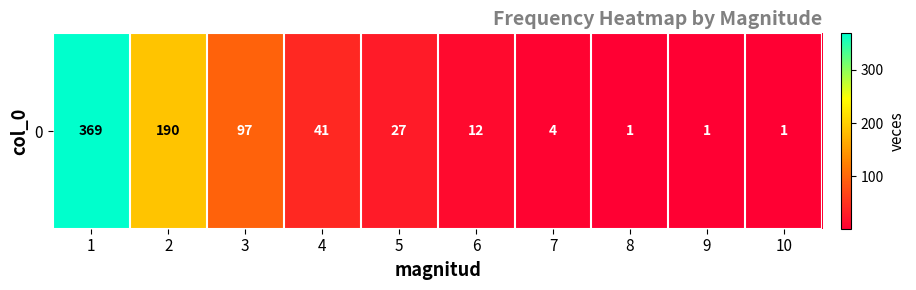

At which label is the value closest to 185?

2